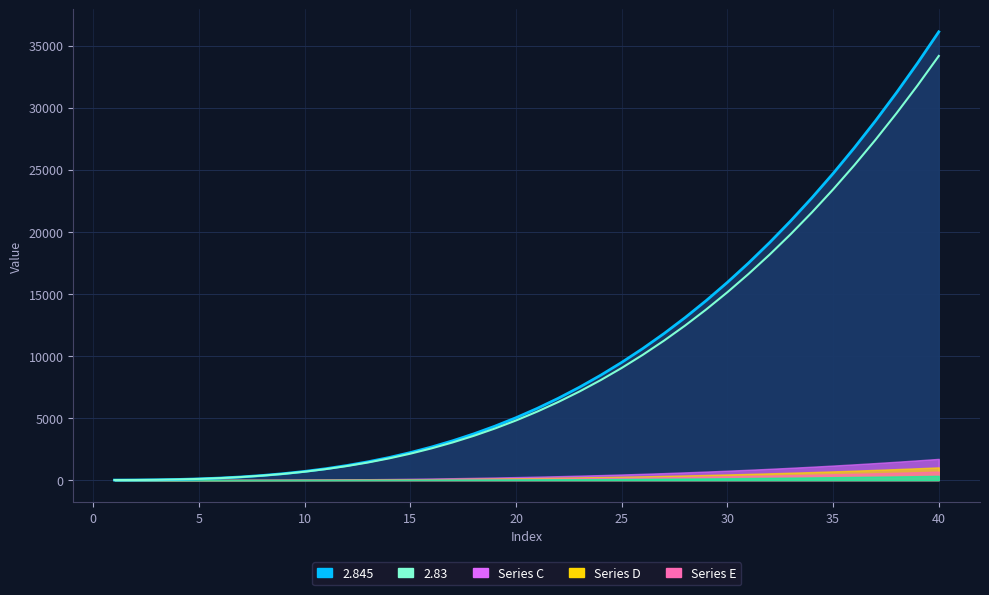

Reading left to right, what are all the values shown in this chart?

2.83: 1.0	7.1	22.4	50.6	95.1	159.3	246.4	359.5	501.8	676.1	885.4	1132.6	1420.6	1752.0	2129.8	2556.6	3035.1	3568.0	4157.9	4807.5	5519.3	6295.9	7139.9	8053.7	9040.0	10101.2	11239.8	12458.3	13759.0	15144.4	16617.0	18179.2	19833.3	21581.7	23426.8	25370.9	27416.4	29565.7	31820.9	34184.5
2.845: 1.0	7.2	22.8	51.6	97.4	163.6	253.7	370.9	518.6	699.8	917.8	1175.6	1476.3	1822.8	2218.1	2665.1	3166.8	3726.1	4345.6	5028.4	5777.2	6594.7	7483.7	8447.0	9487.2	10607.2	11809.5	13096.8	14471.8	15937.1	17495.4	19149.2	20901.2	22754.0	24710.0	26772.0	28942.4	31223.7	33618.5	36129.4